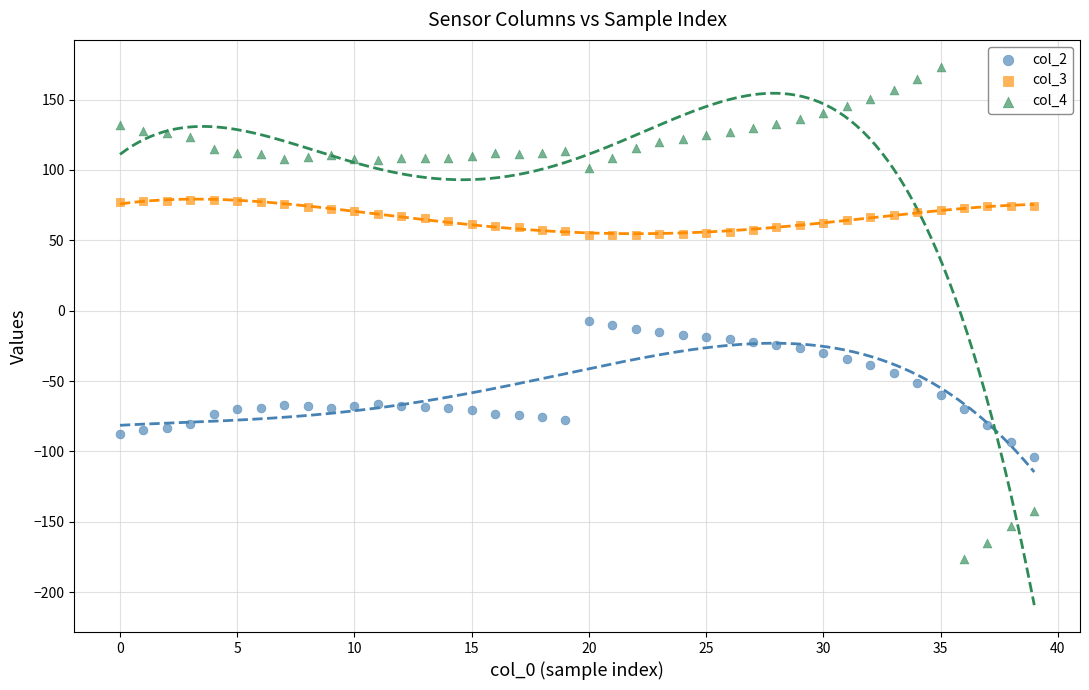

Which series has the largest Y range (max minus min)?

col_4